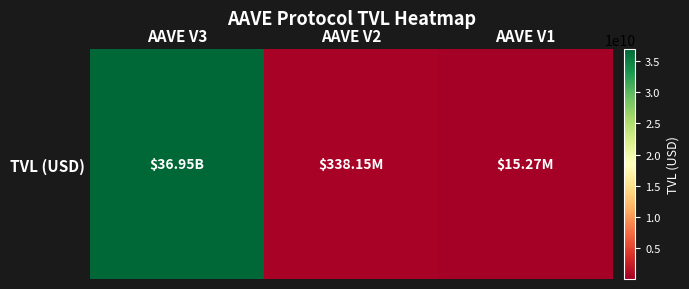

What is the difference between the values at AAVE V1 and AAVE V2?

322882388.1